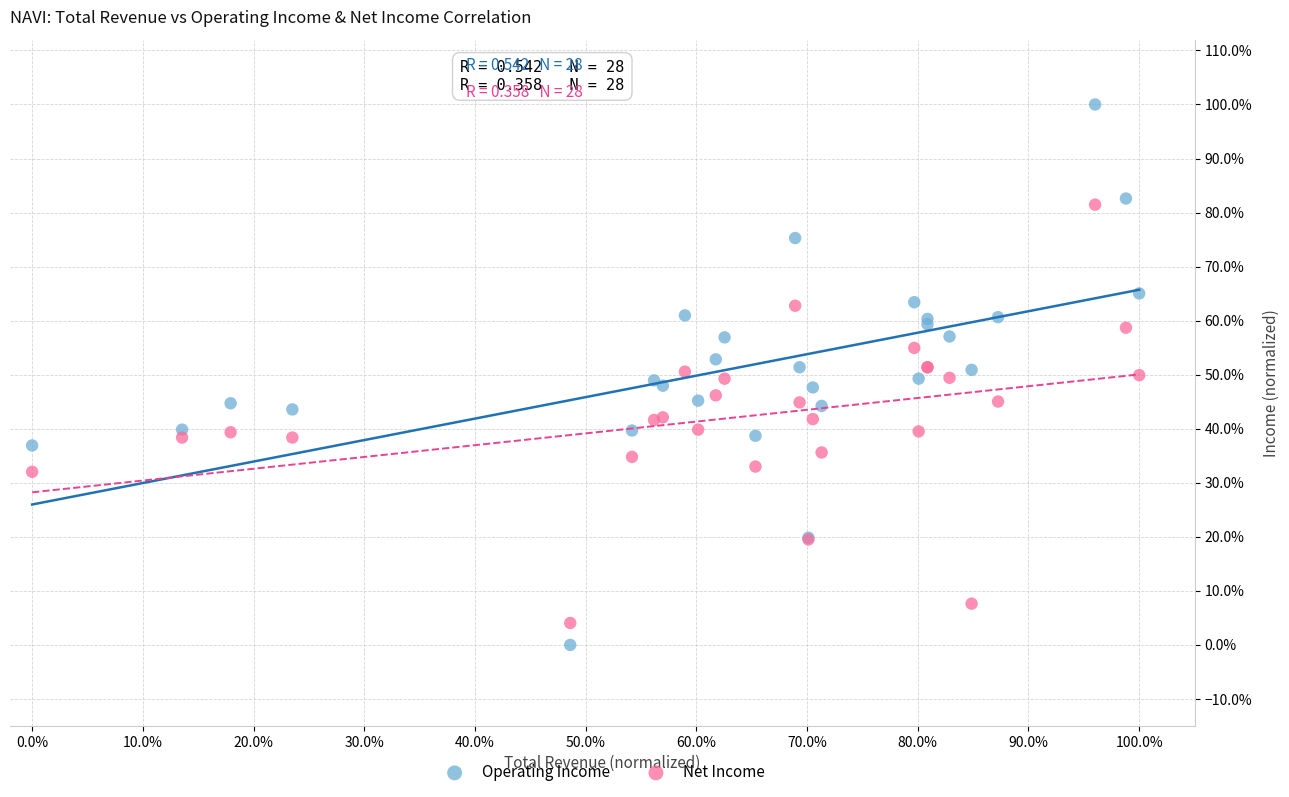

What are all the series names shown in the legend?

Operating Income, Net Income